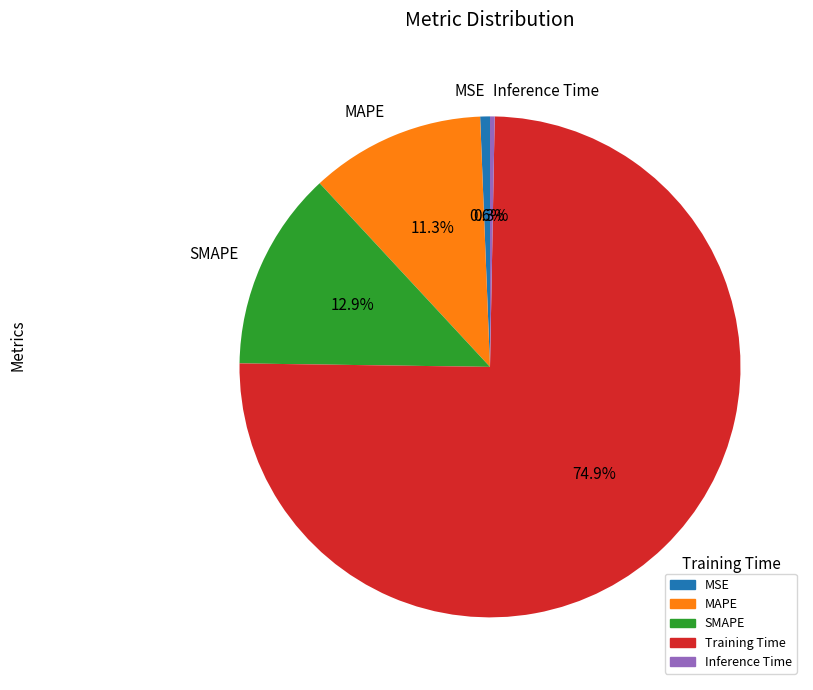

Between MSE and SMAPE, which is larger?

SMAPE